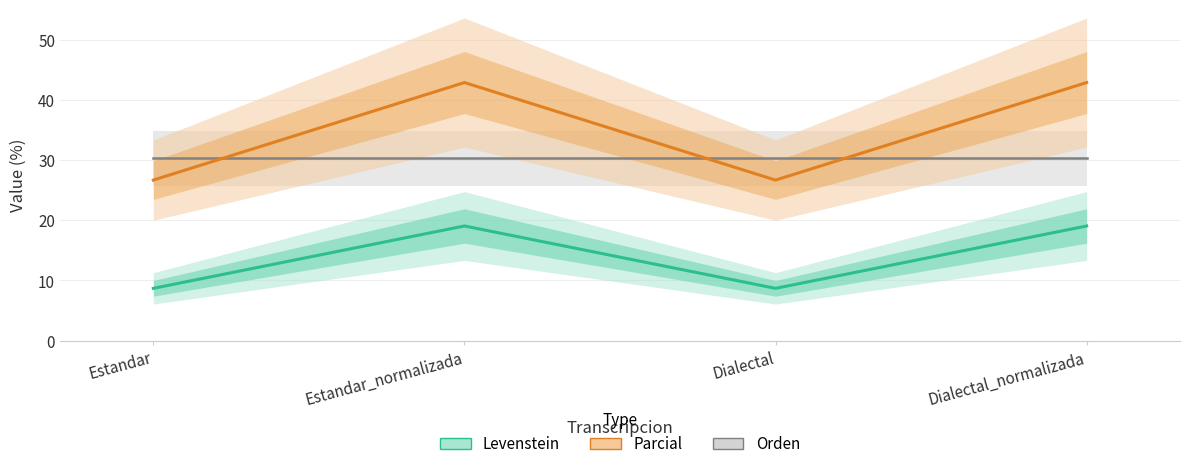

How many data points in Levenstein are less than 19?

2